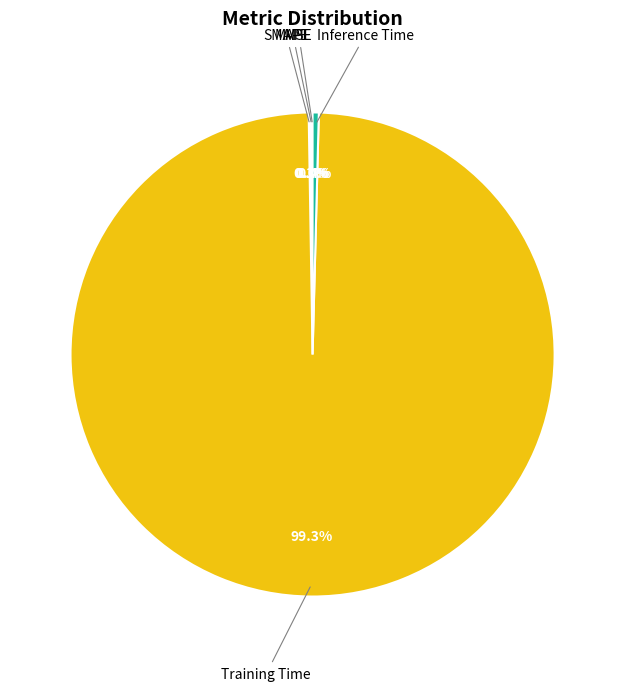

Does Training Time represent more than half of the total?

Yes